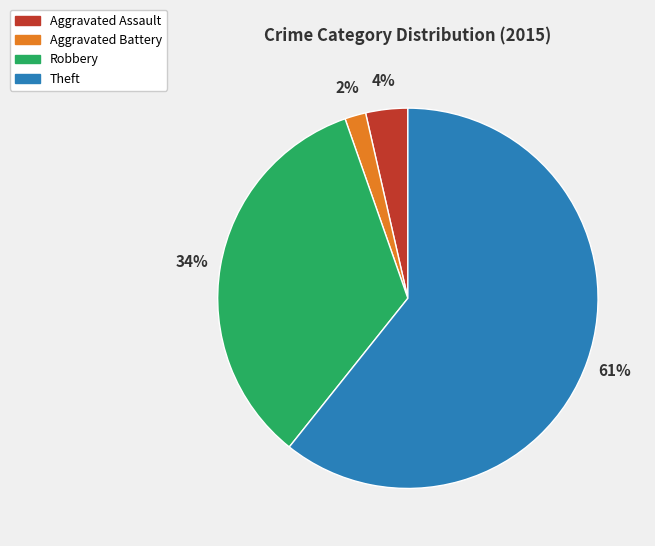

Rank the categories by value from highest to lowest.

Theft, Robbery, Aggravated Assault, Aggravated Battery